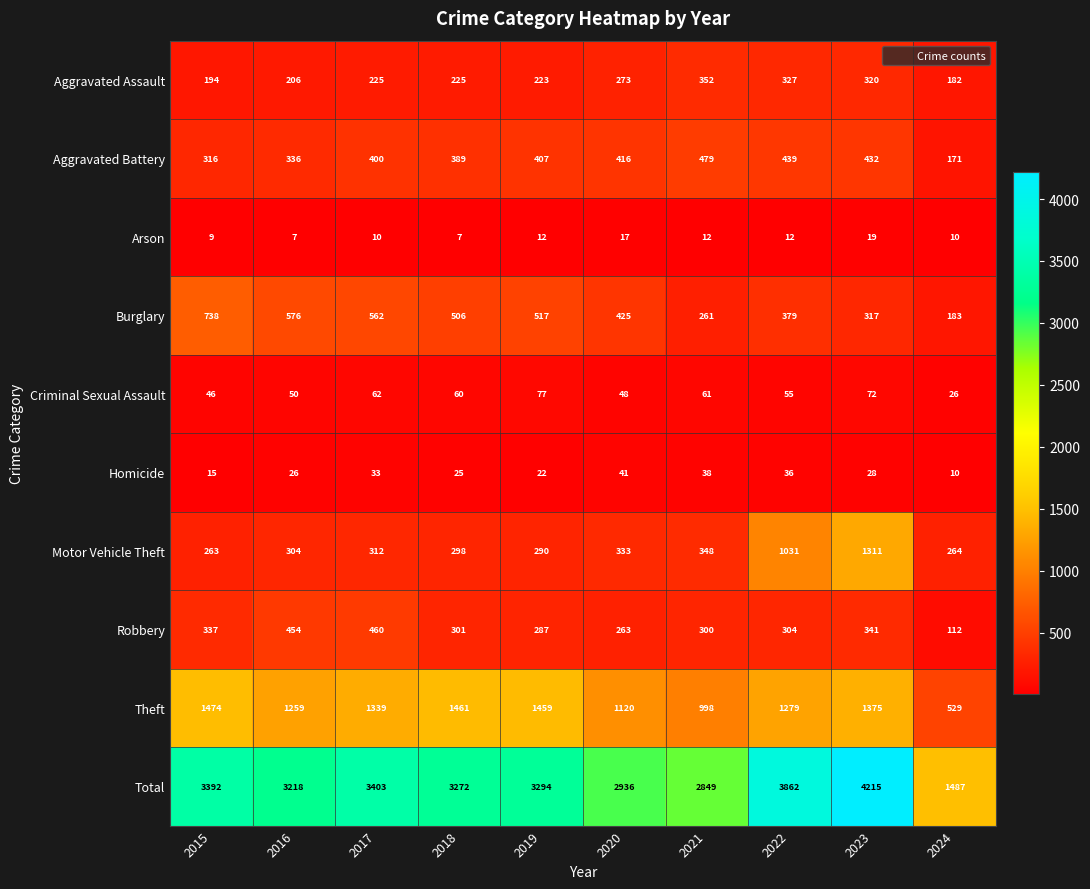

What is the approximate value of Total at 2015, to the nearest 50?

3400